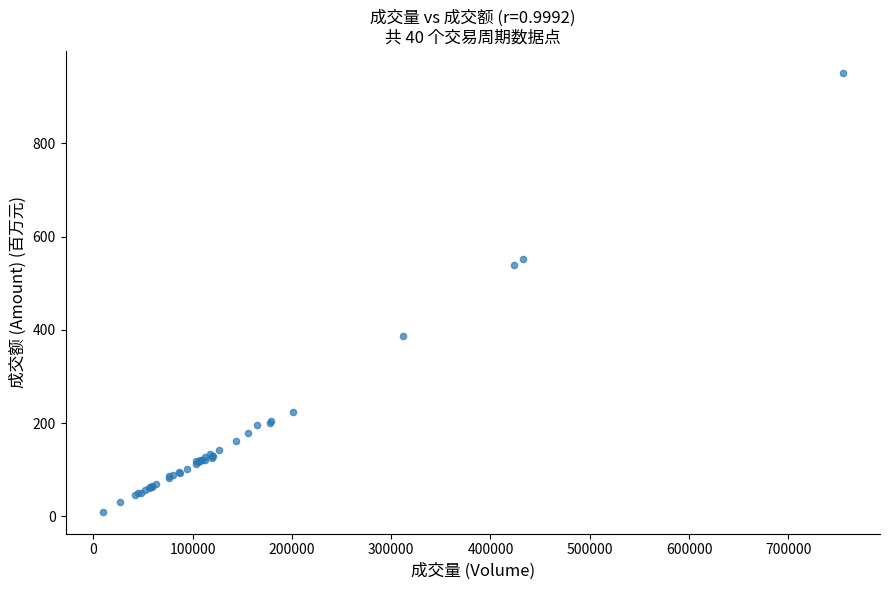

What Y value in the scatter plot is closest to 480?

538.0